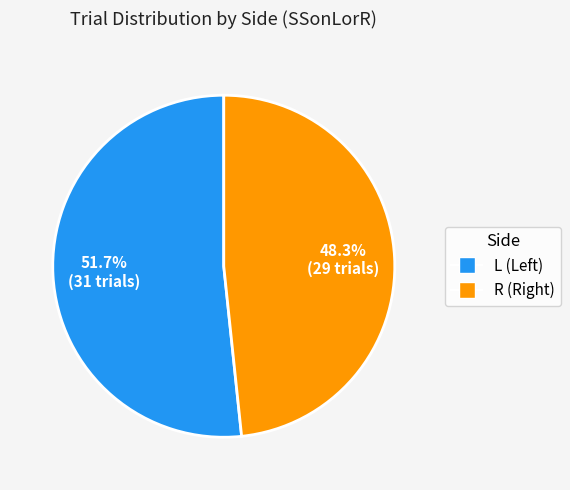

Which category accounts for the majority?

L